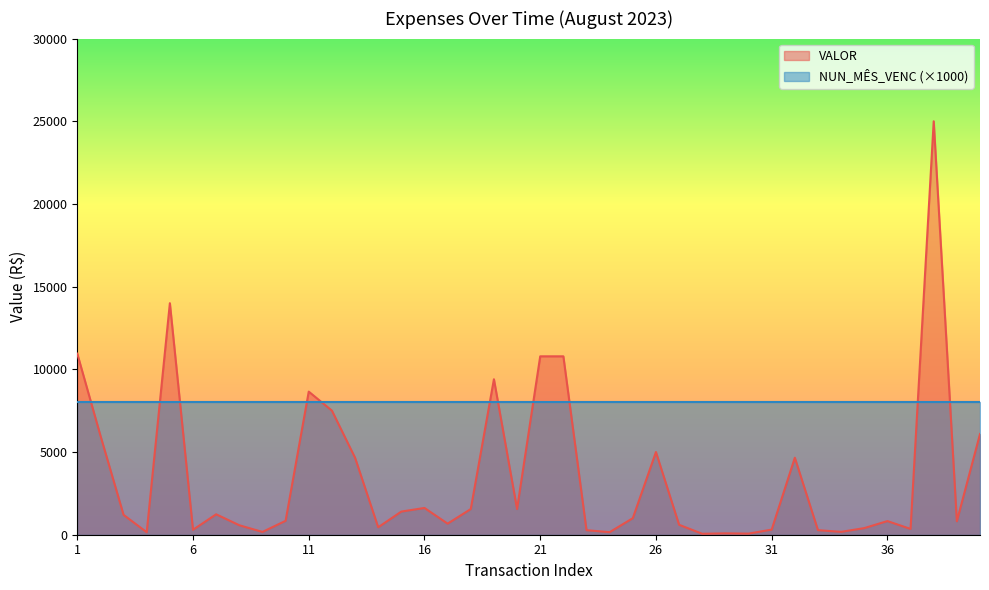

What is the sum of all values?

140567.4